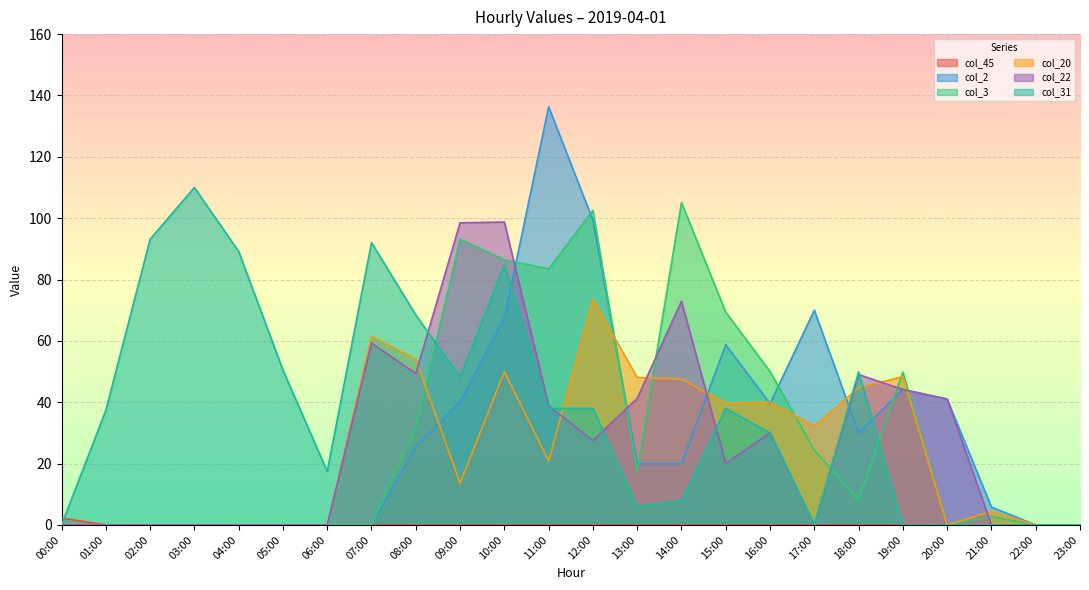

At which label does col_3 reach its peak?

14:00